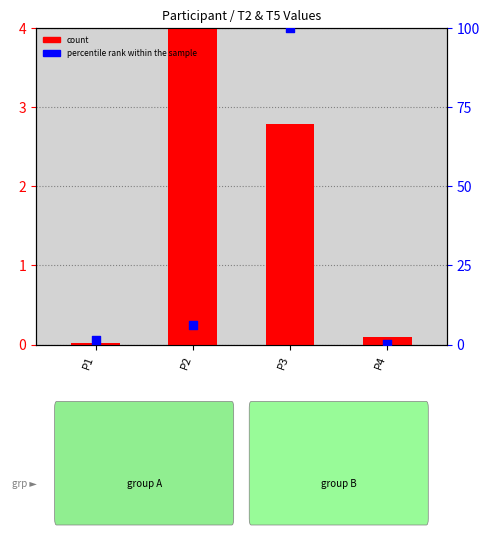

Which series has the largest total across all categories?

percentile rank within the sample